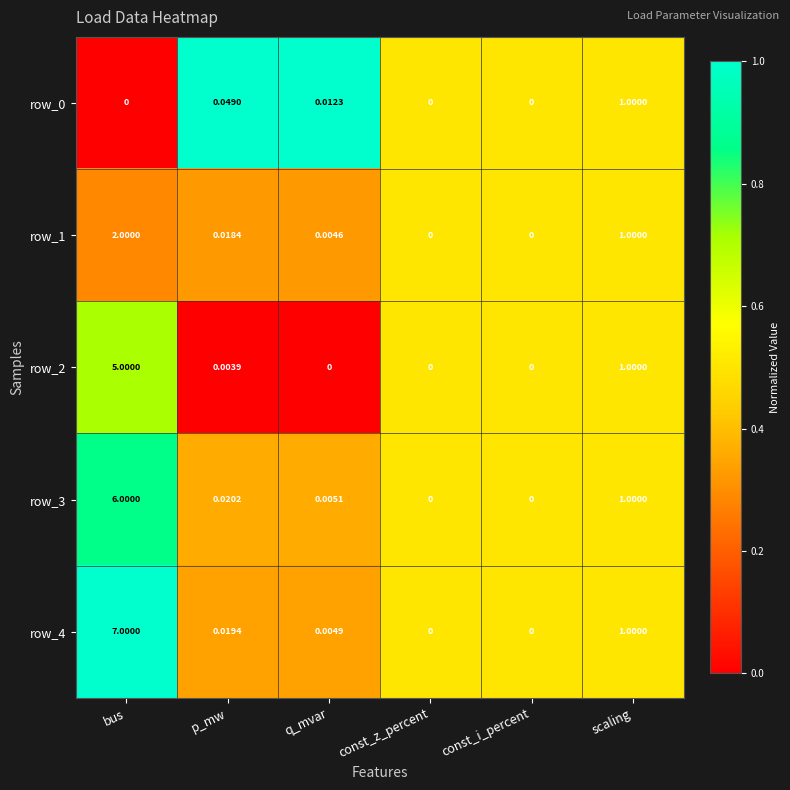

At which label does row_1 reach its peak?

bus